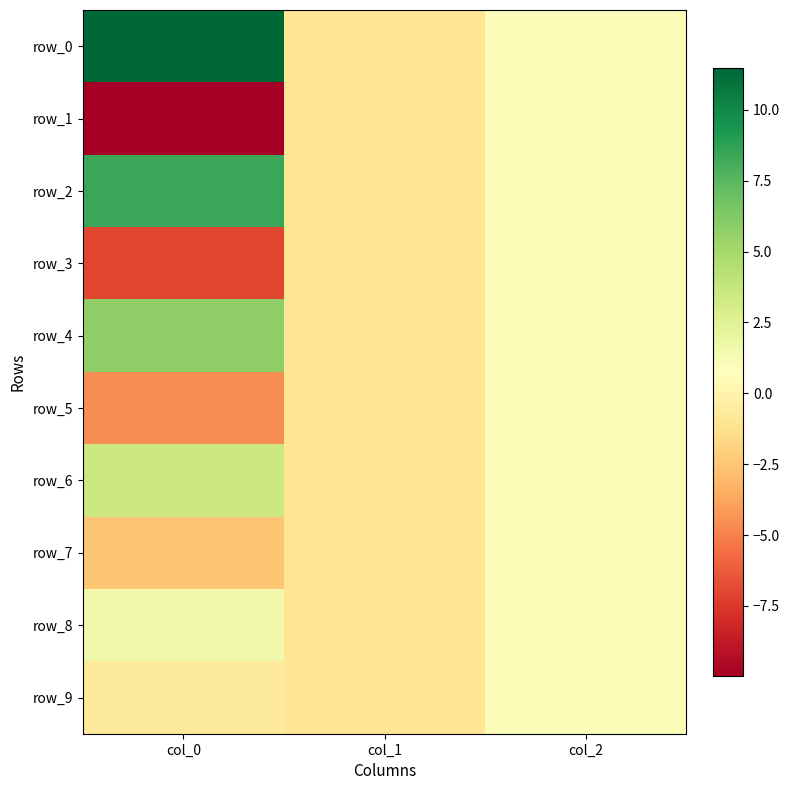

True or false: row_5 has a value of -1.3 at col_0.

False